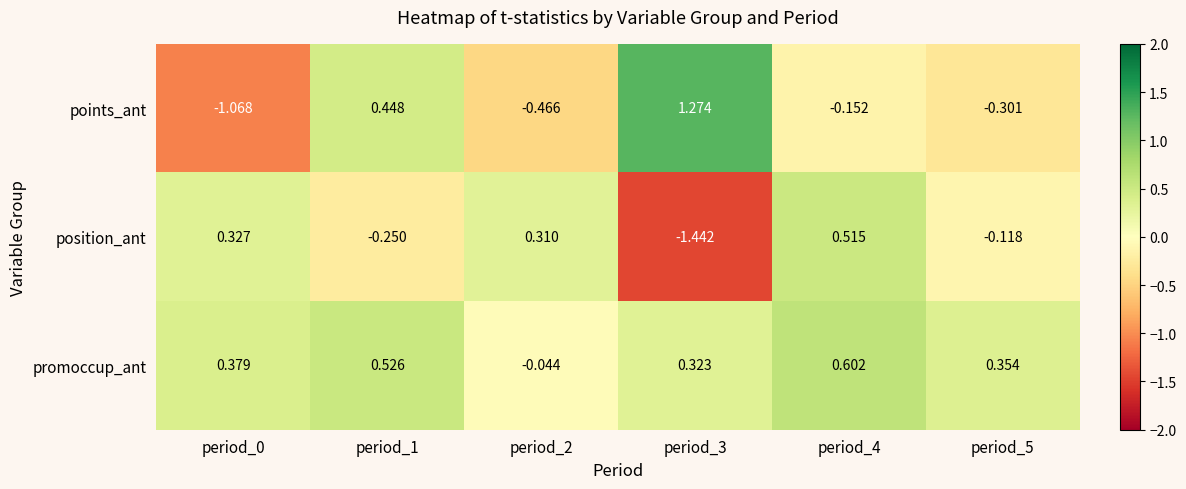

Rank the series at period_1 from highest to lowest value.

promoccup_ant, points_ant, position_ant